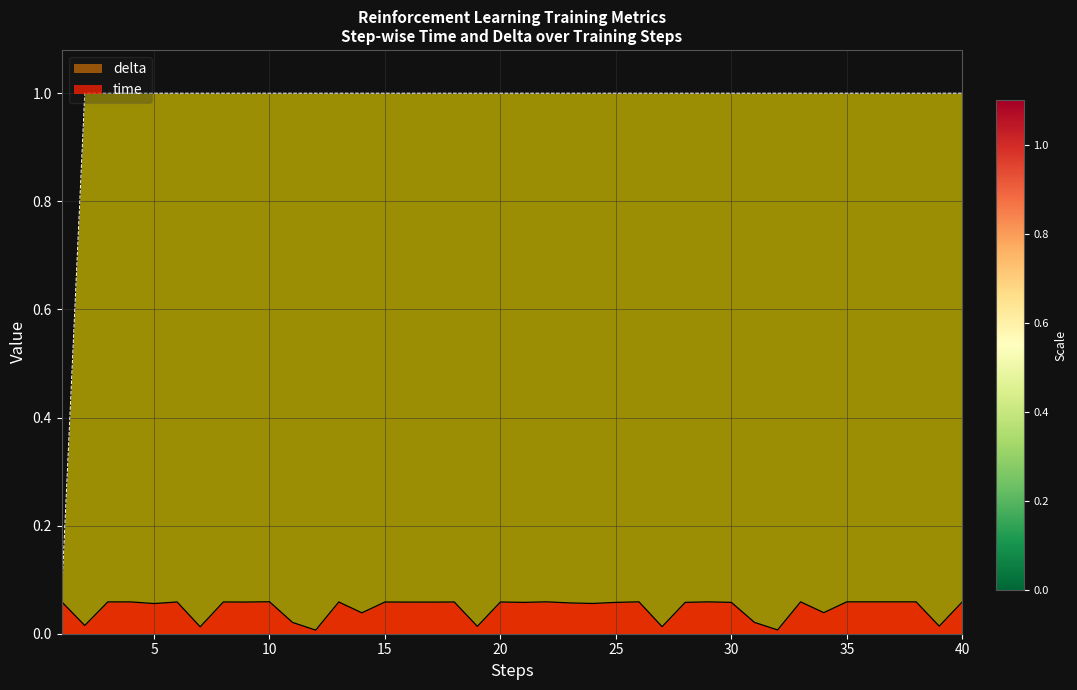

How many data points in delta are above 1?

39